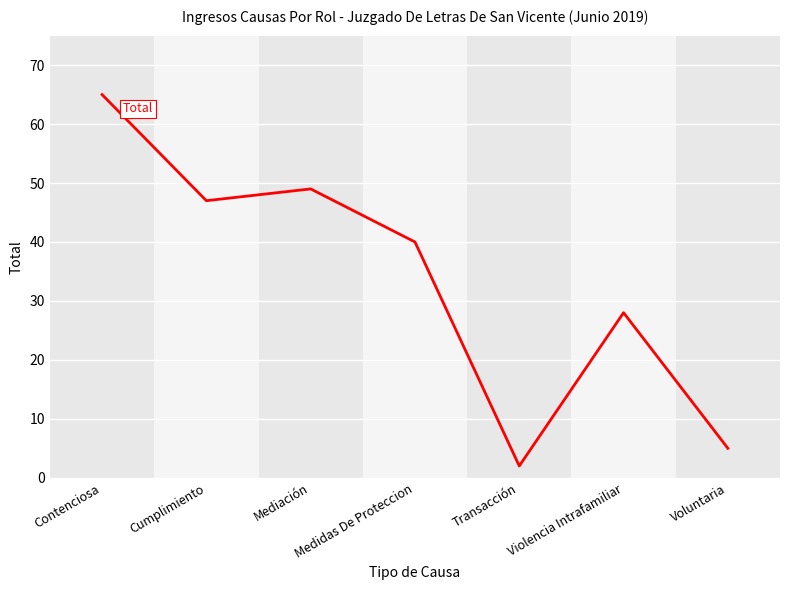

How many distinct data groups are displayed?

1